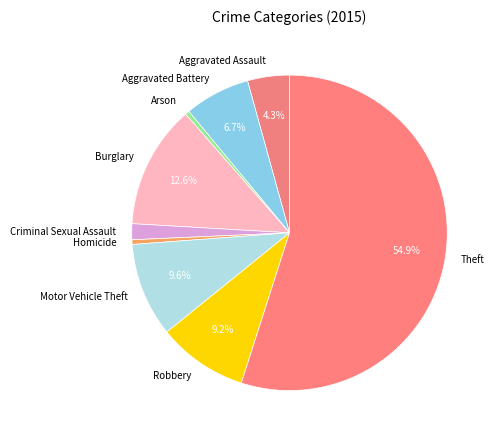

To the nearest percent, what is the difference between the largest and smallest slice percentages?

55%